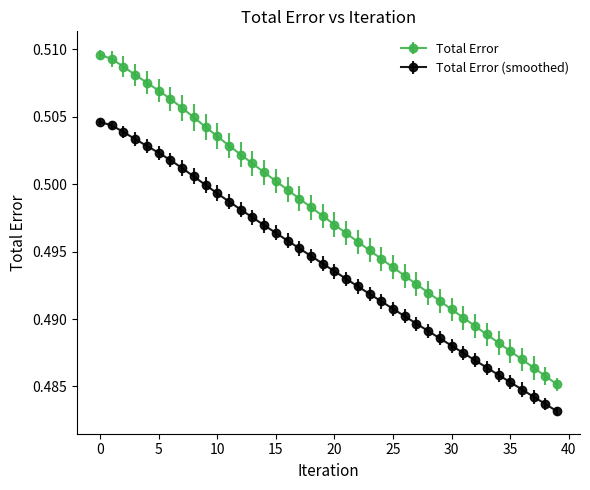

What is the sum of all Total Error values?

19.9